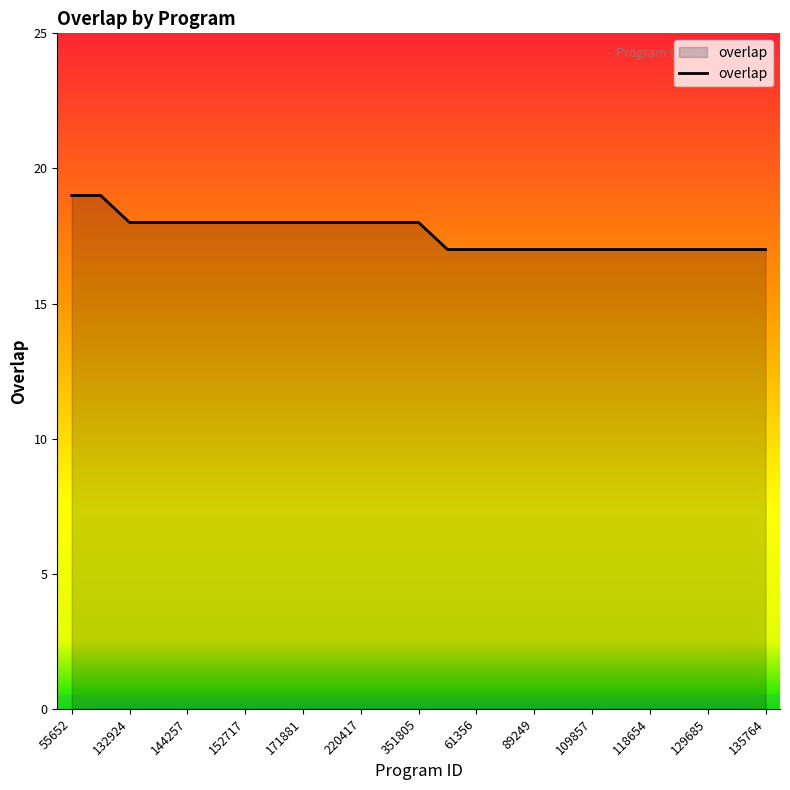

What is the greatest value displayed?

19